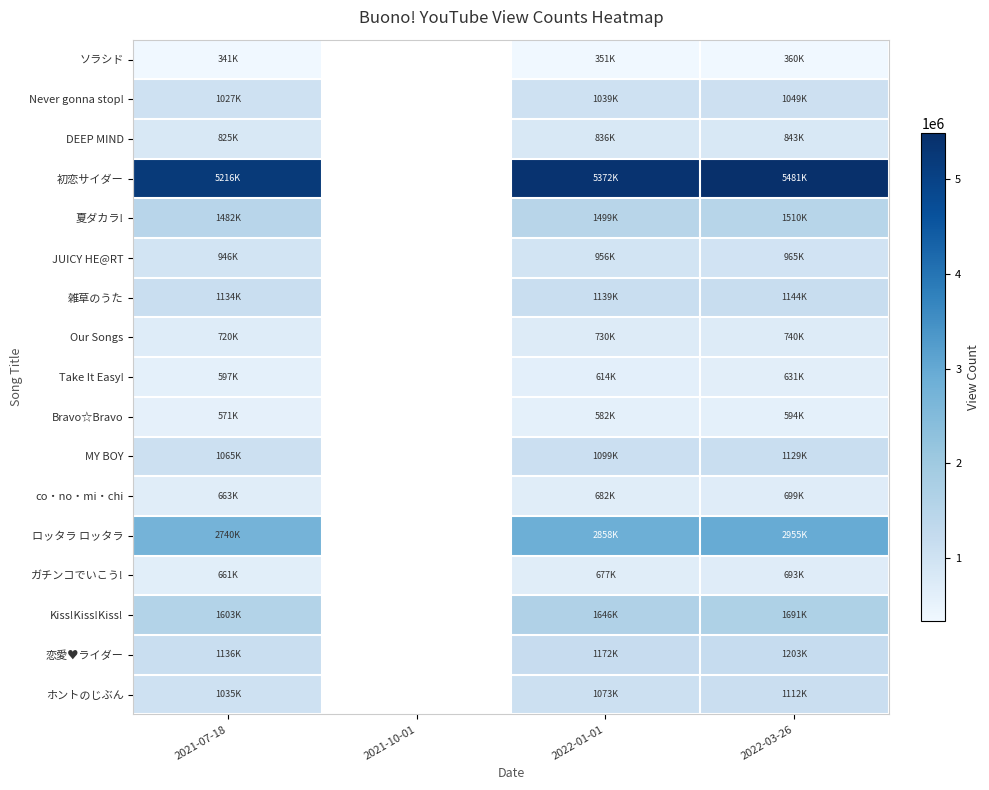

How many distinct data groups are displayed?

17